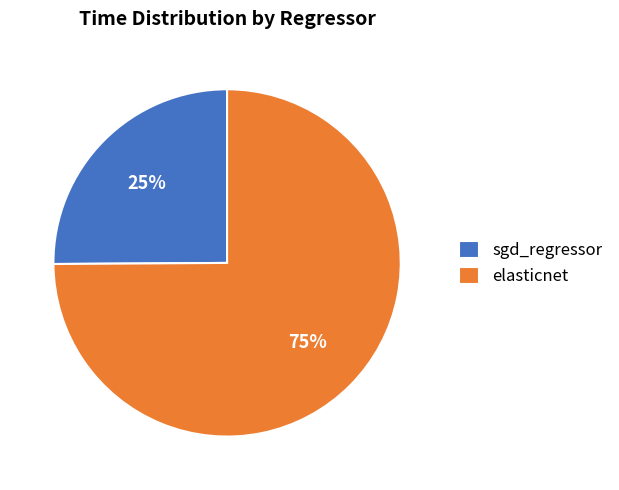

What is the majority slice?

elasticnet